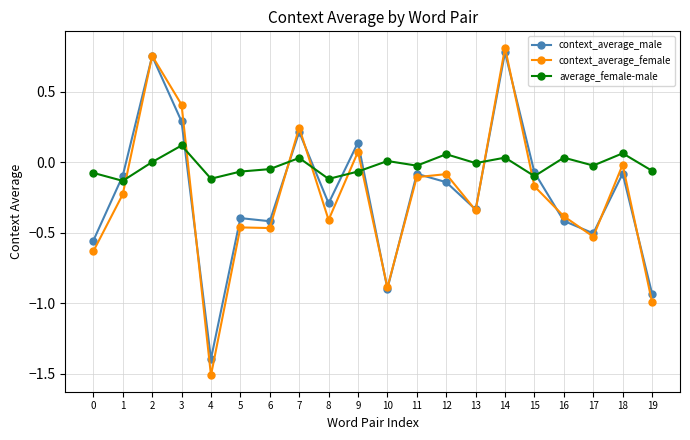

What is the value of the context_average_female point at the 5th from the left?

-1.5